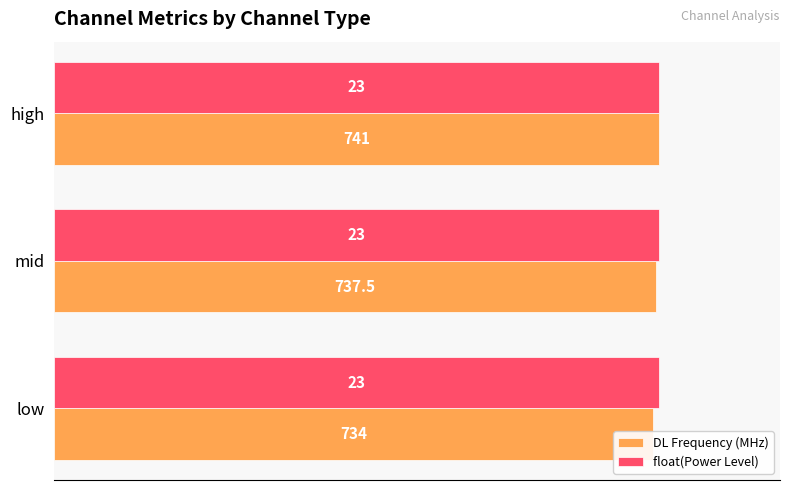

Which series has the largest total across all categories?

DL Frequency (MHz)